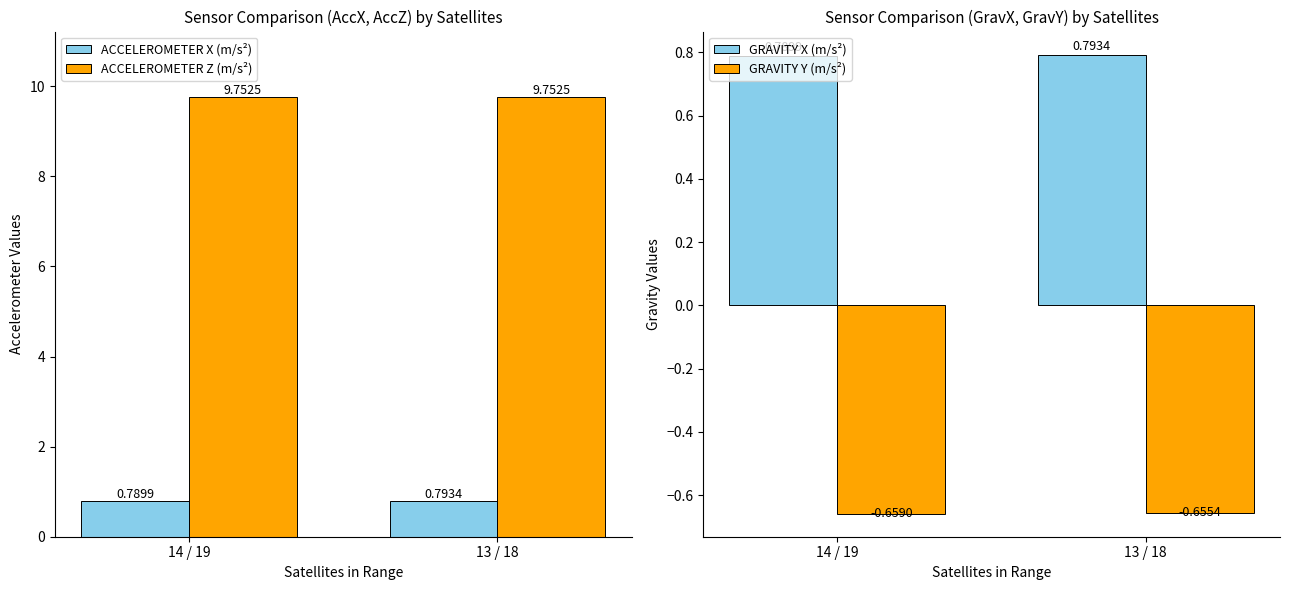

What is the smallest value displayed?

-0.7